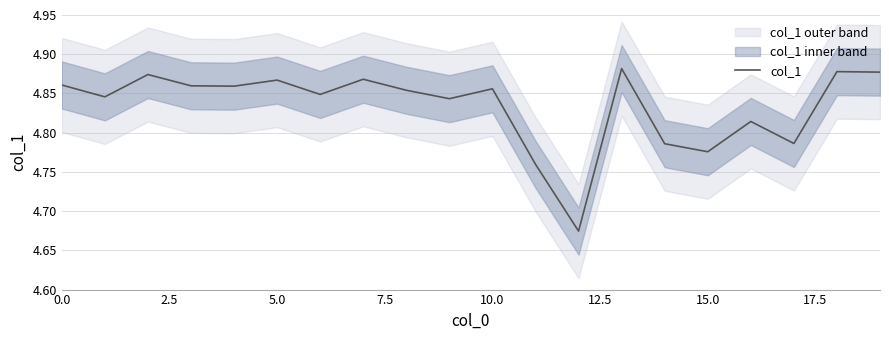

Count the values in the range 4 to 5.

20